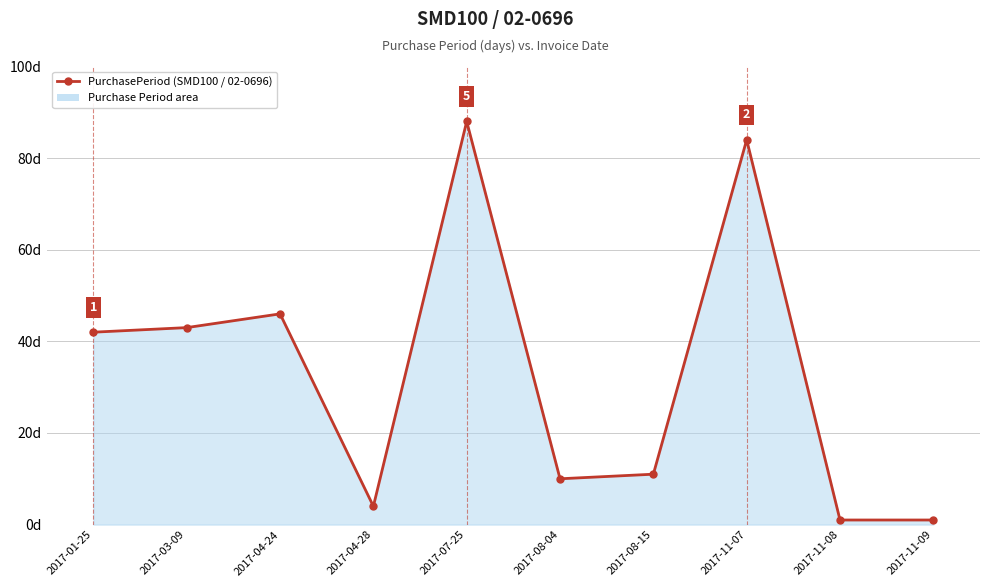

True or false: the data shows 72 at 2017-04-24.

False